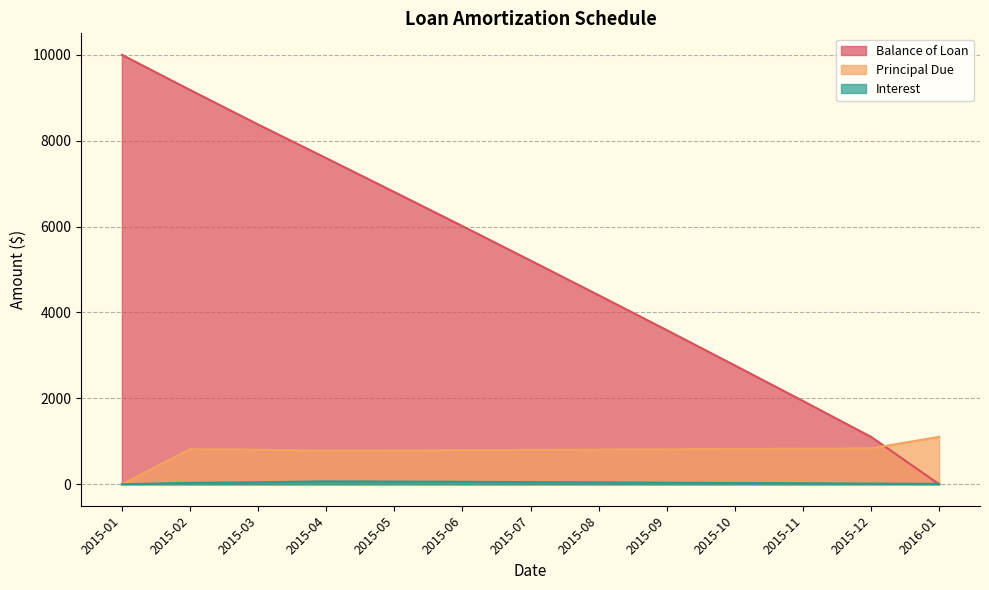

How many lines are shown in the chart?

3